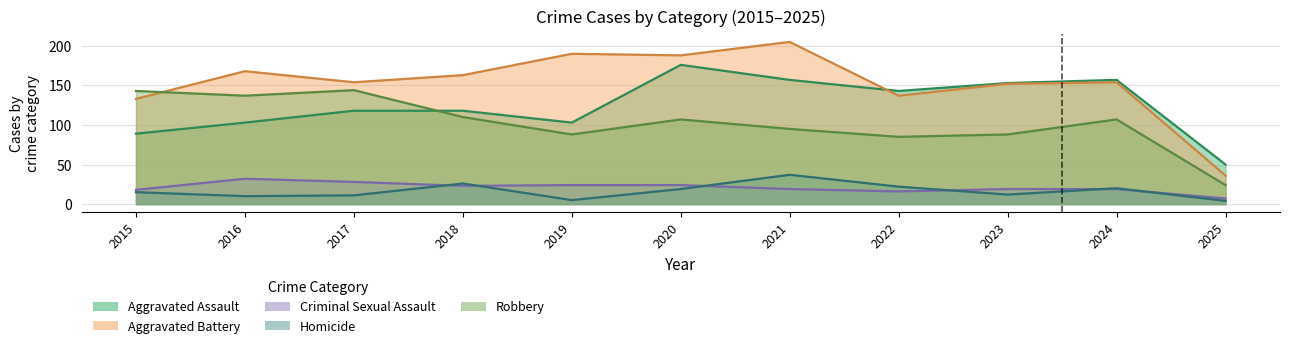

What is the difference between the highest and lowest values at 2016?

158